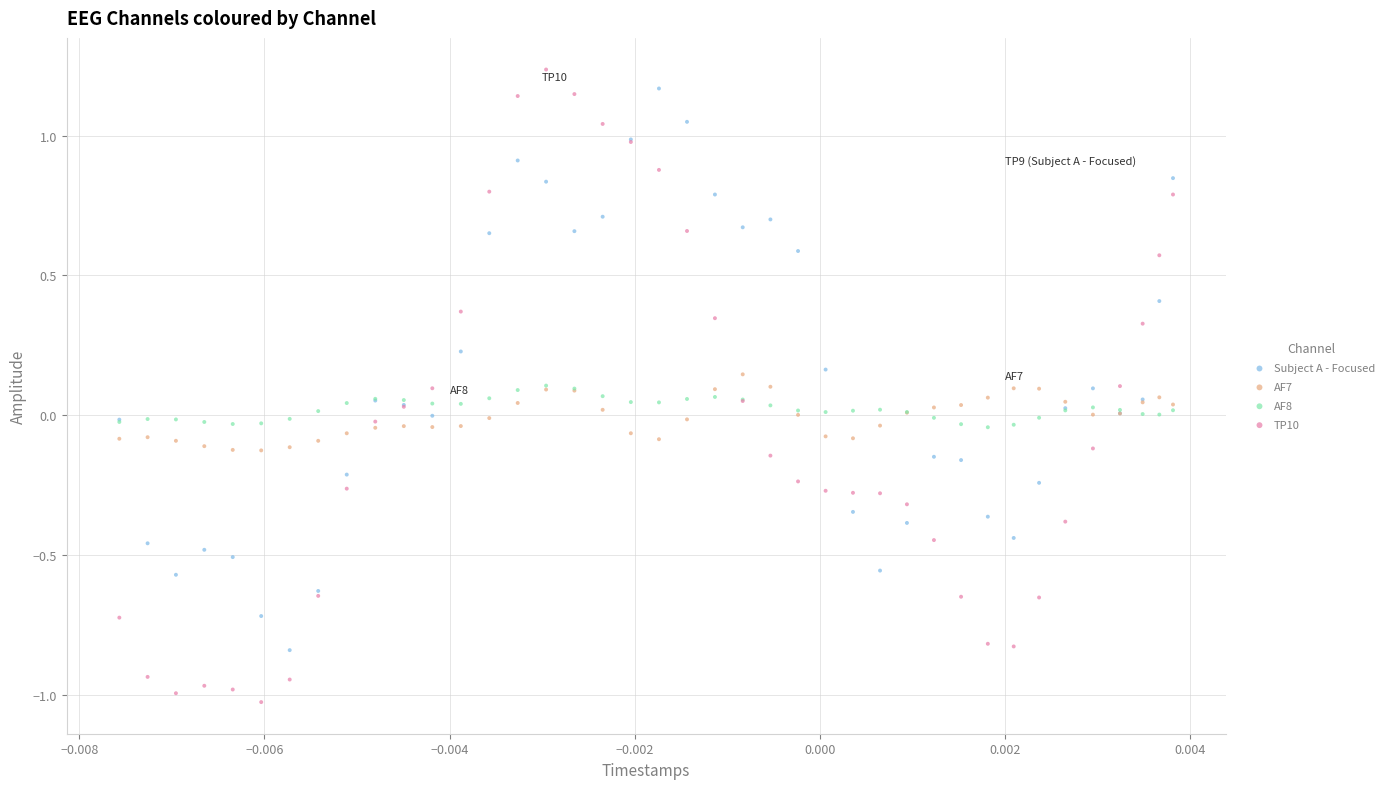

Which series has the largest Y range (max minus min)?

TP10